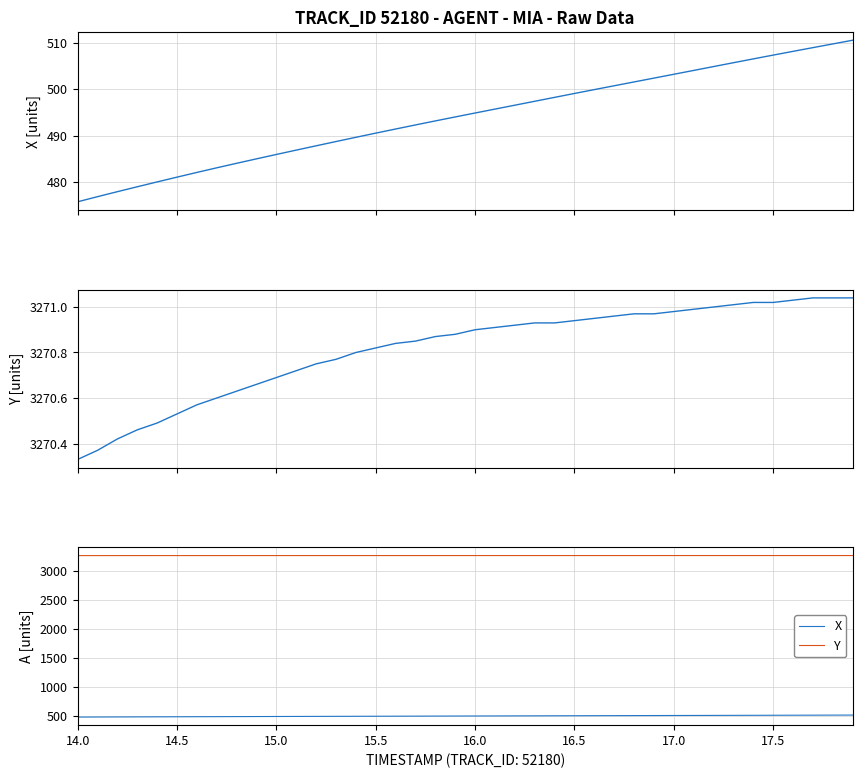

True or false: X and Y intersect in this chart.

False